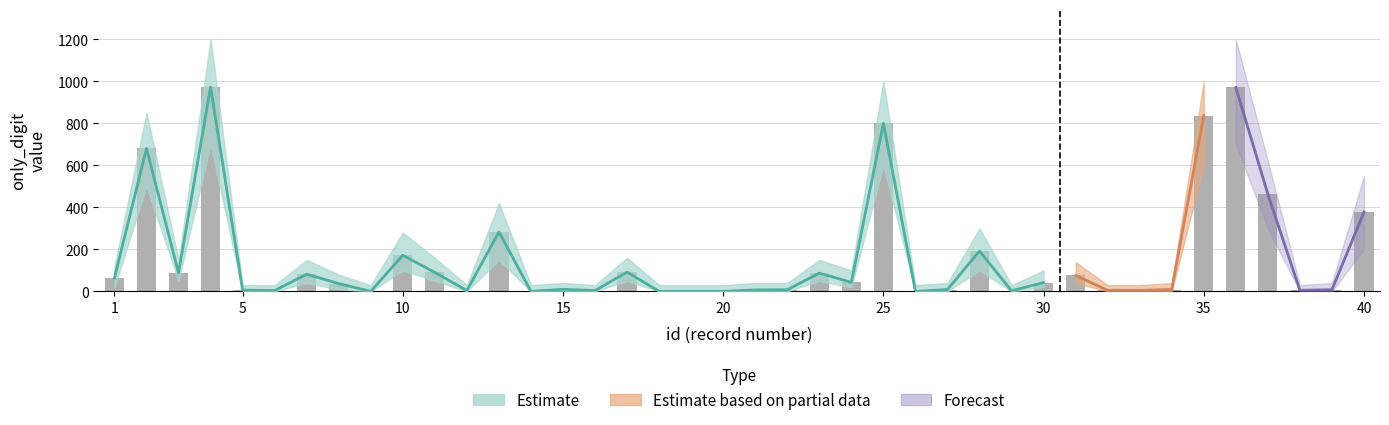

Which category has the lowest value across all series?

9